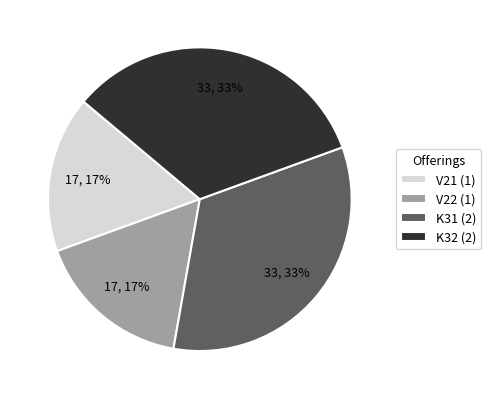

To the nearest percent, what portion does K31 (2) represent?

33%